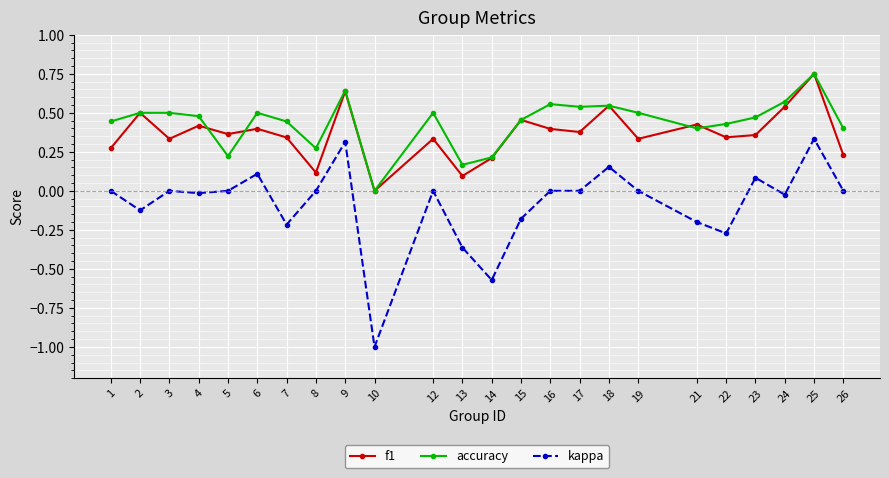

True or false: accuracy and kappa cross at least once.

False